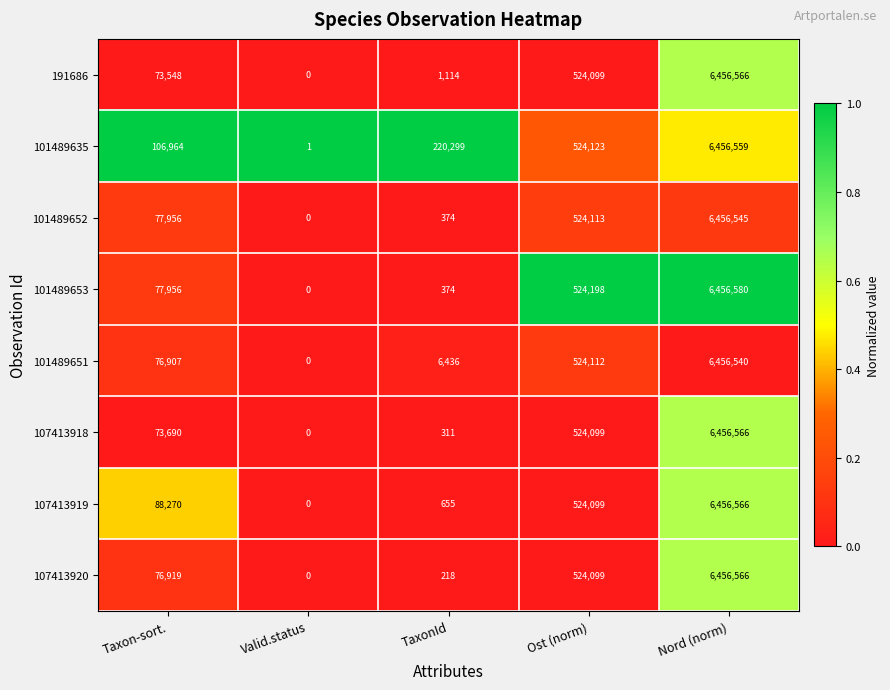

What is the difference between the 101489653 values at Taxon-sort. and Ost (norm)?

446242